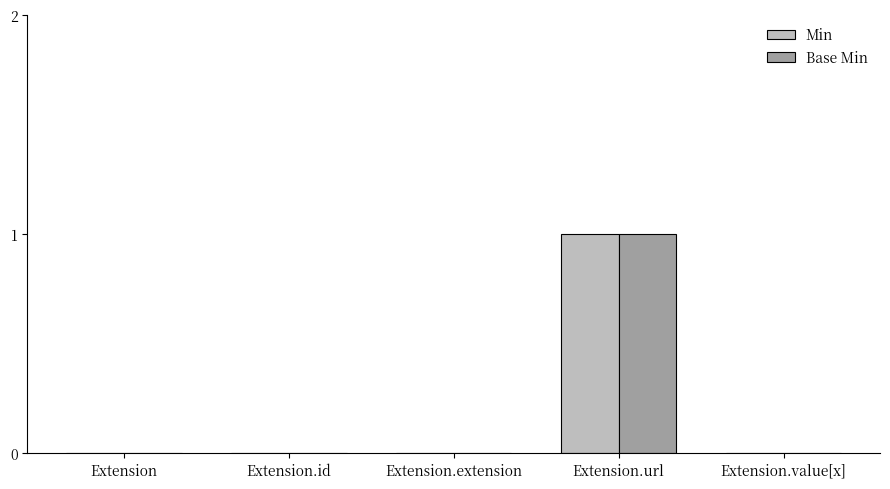

Reading right to left, list all the values displayed in this chart.

Min: Extension.value[x]=0	Extension.url=1	Extension.extension=0	Extension.id=0	Extension=0
Base Min: Extension.value[x]=0	Extension.url=1	Extension.extension=0	Extension.id=0	Extension=0